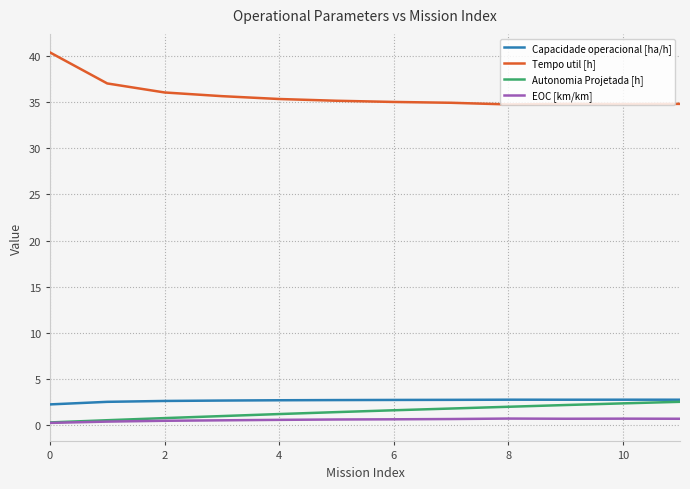

True or false: Capacidade operacional [ha/h] and EOC [km/km] intersect in this chart.

False